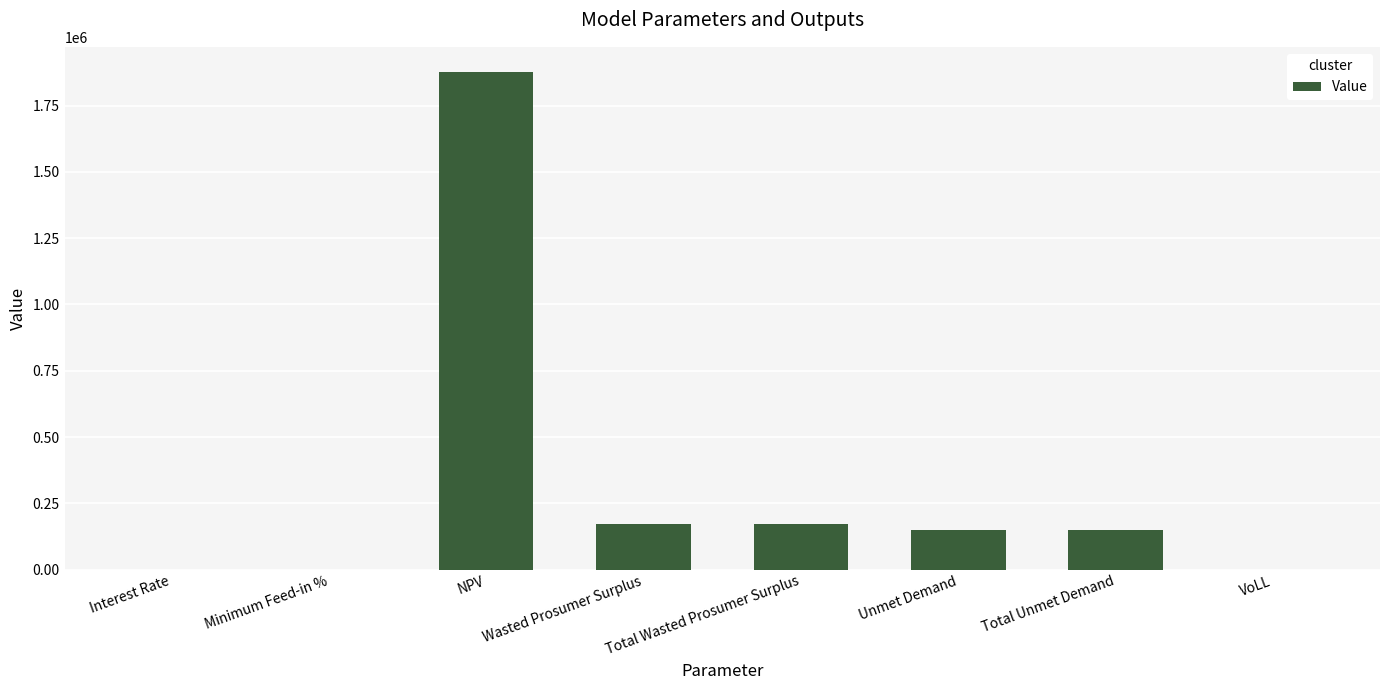

What value does the data have at Total Wasted Prosumer Surplus?

173398.7